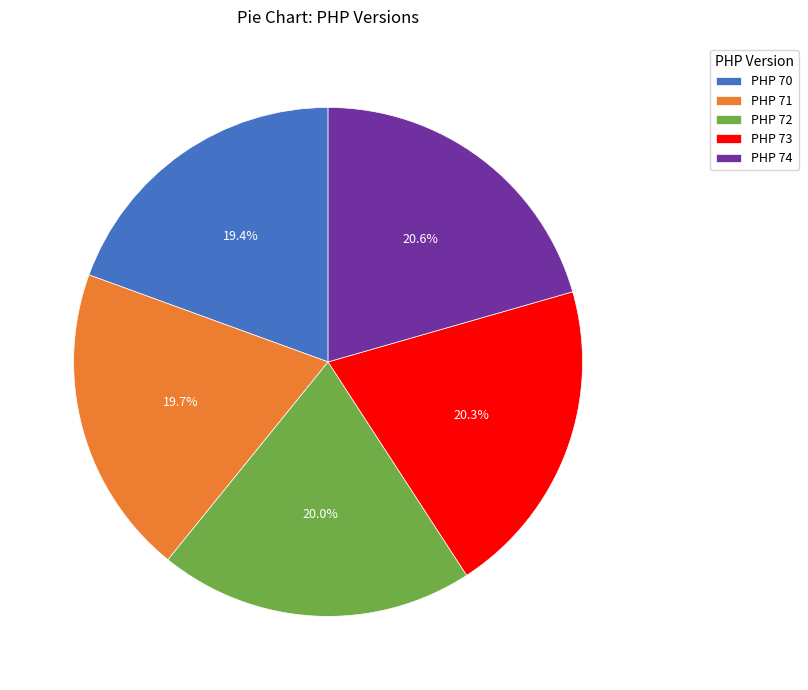

Which has a higher value, PHP 74 or PHP 72?

PHP 74